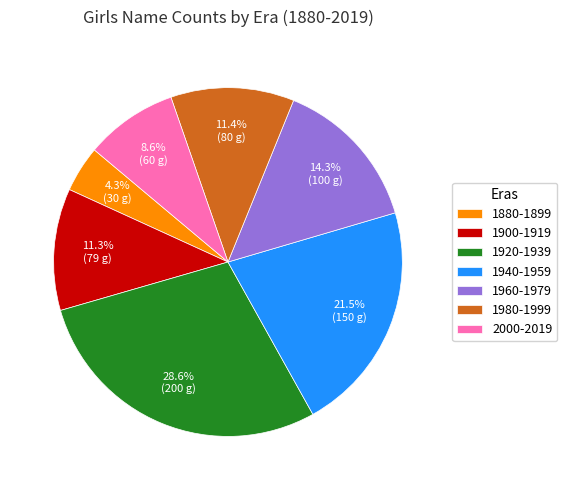

Is there any slice that represents more than half of the pie?

No